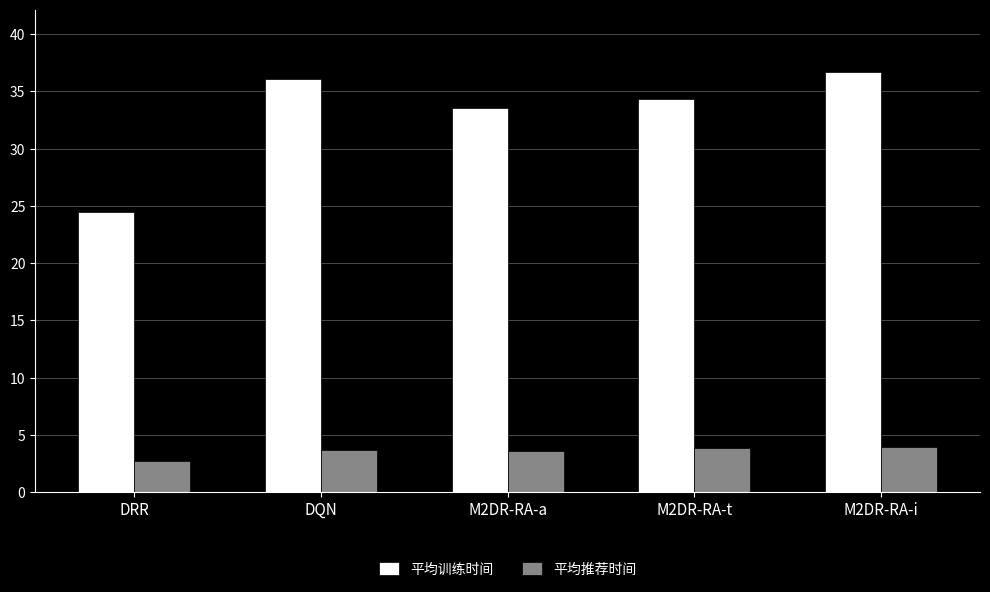

Is the value of 平均训练时间 at DQN greater than the value of 平均推荐时间 at M2DR-RA-t?

Yes